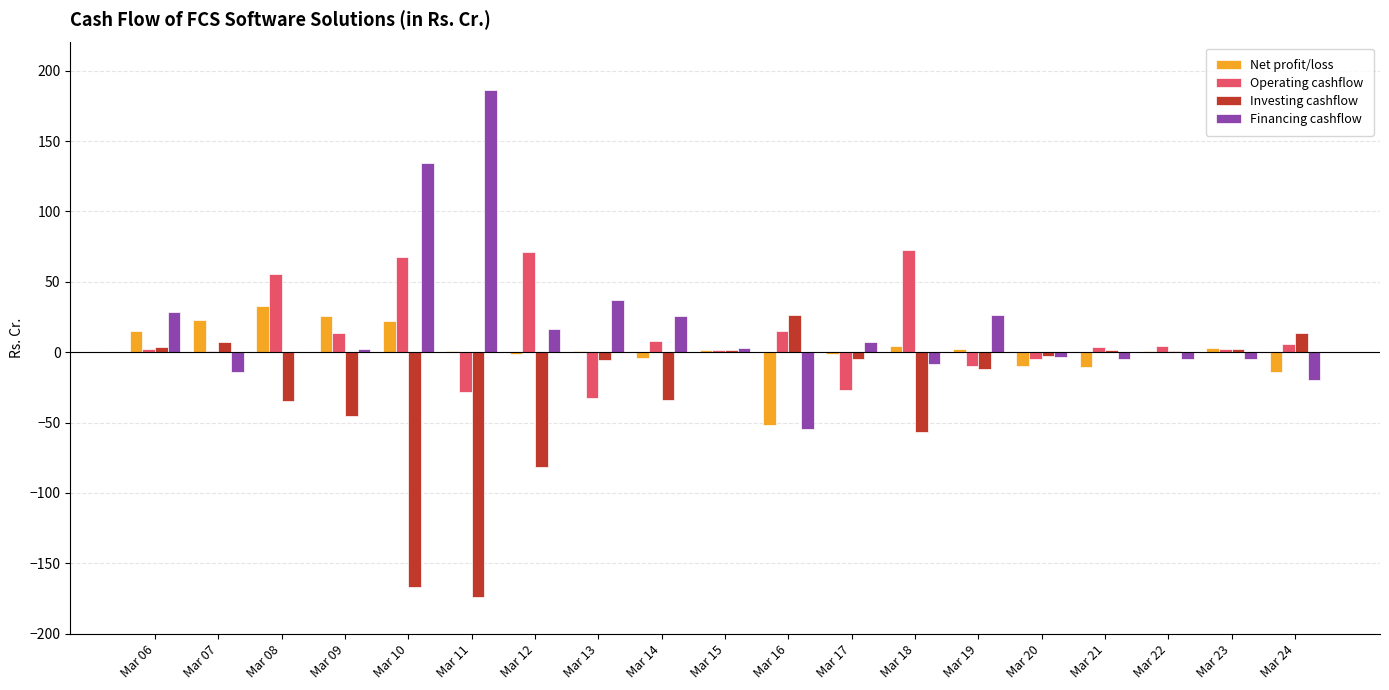

Count the number of data series in this chart.

4